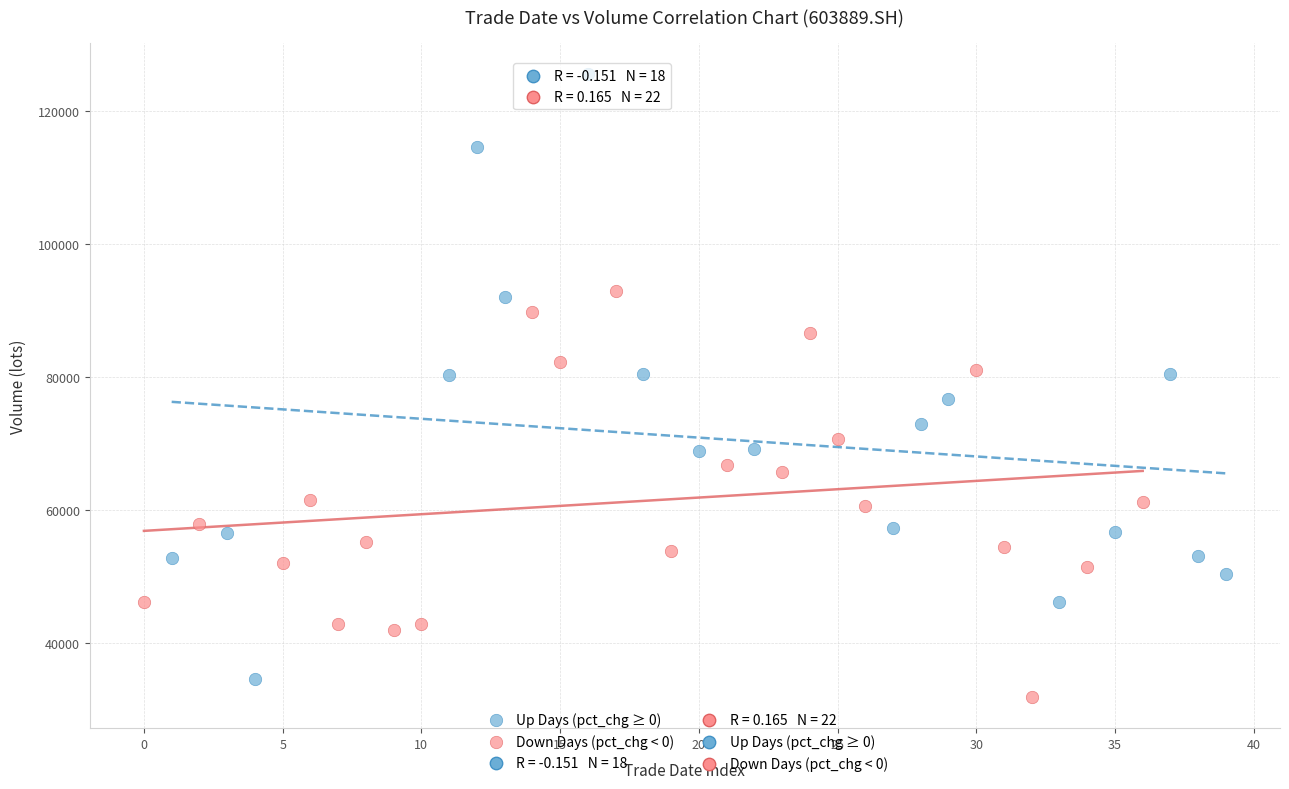

Which series has the largest Y range (max minus min)?

Up Days (pct_chg ≥ 0)